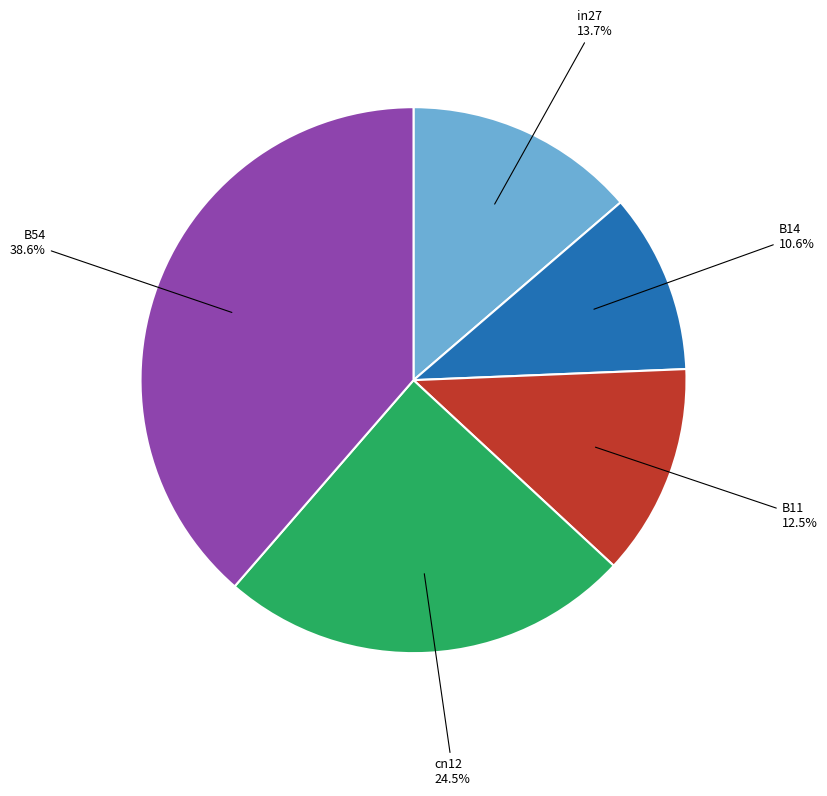

What is the largest slice in the pie chart?

B54